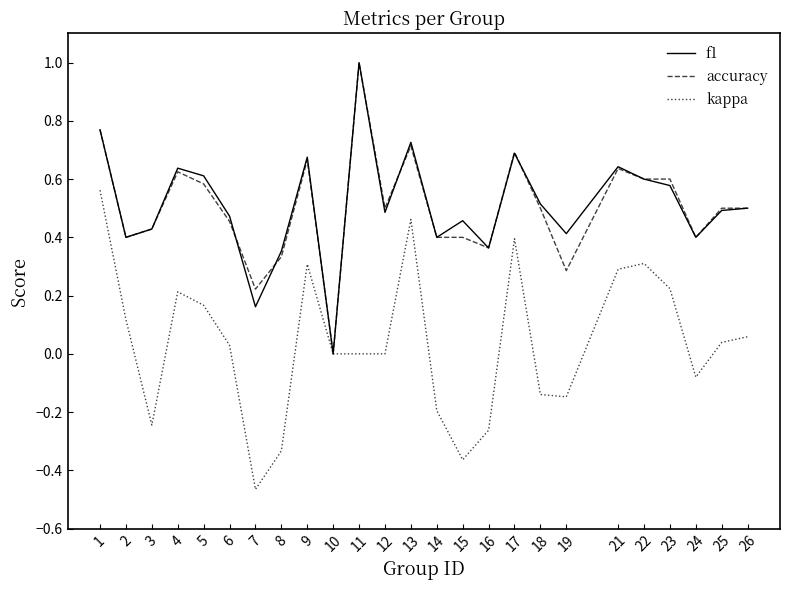

What is the total value across all series at 18?

0.9